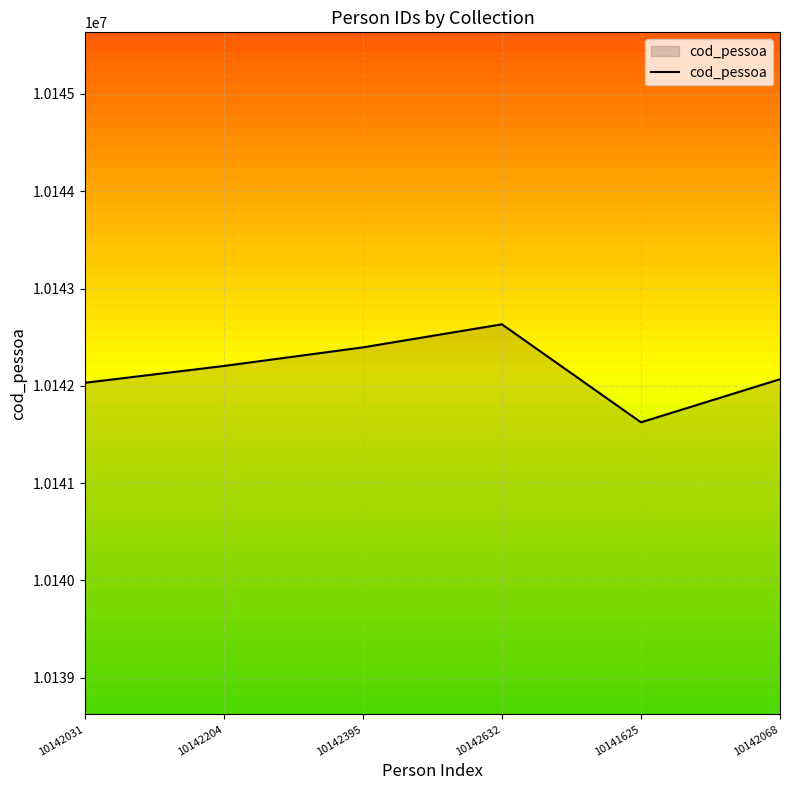

Which category has the highest value across all series?

10142632